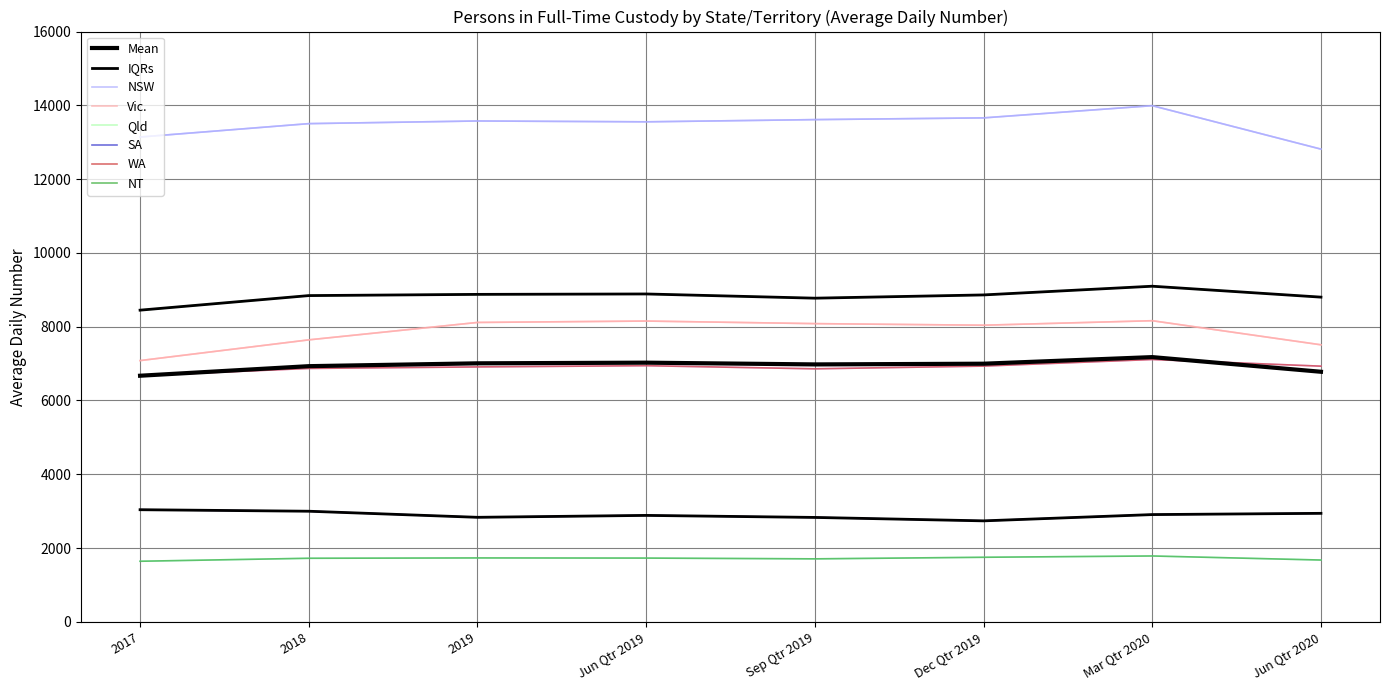

What is the label of the 2nd point from the right?

Mar Qtr 2020